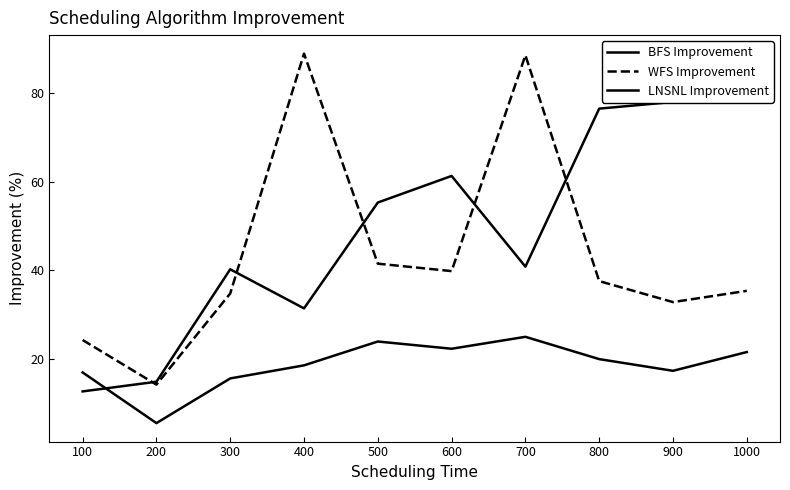

What are all the series names shown in the legend?

BFS Improvement, WFS Improvement, LNSNL Improvement